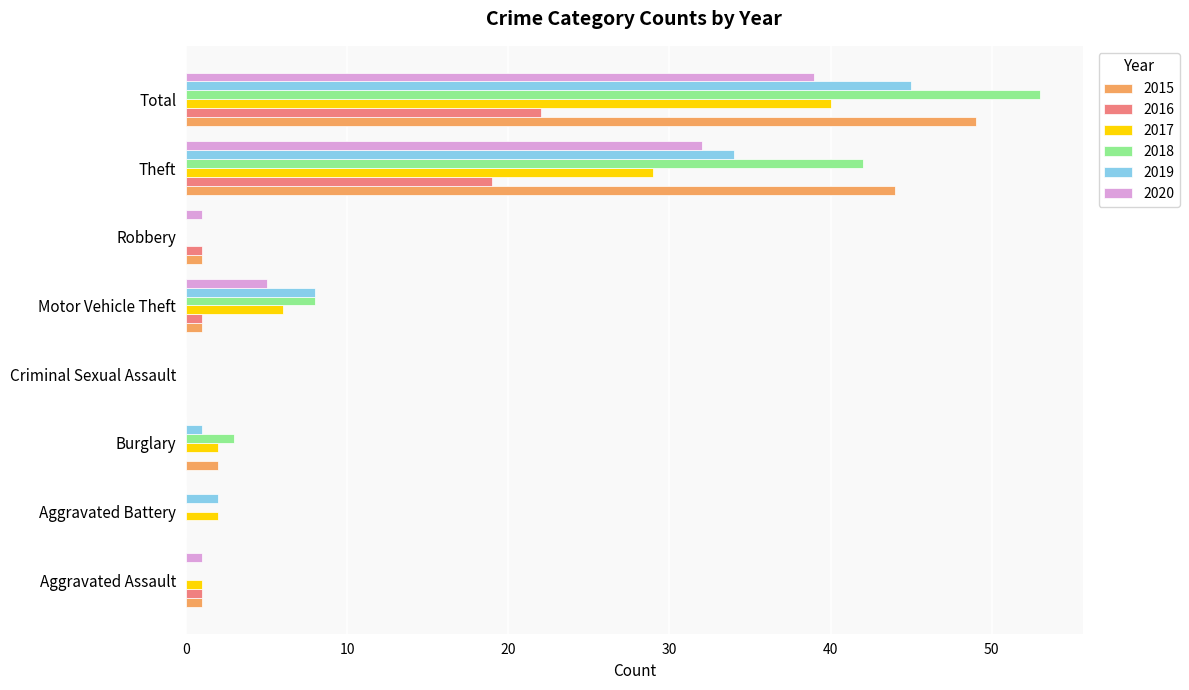

The 2016 series shows 34 at Theft. True or false?

False